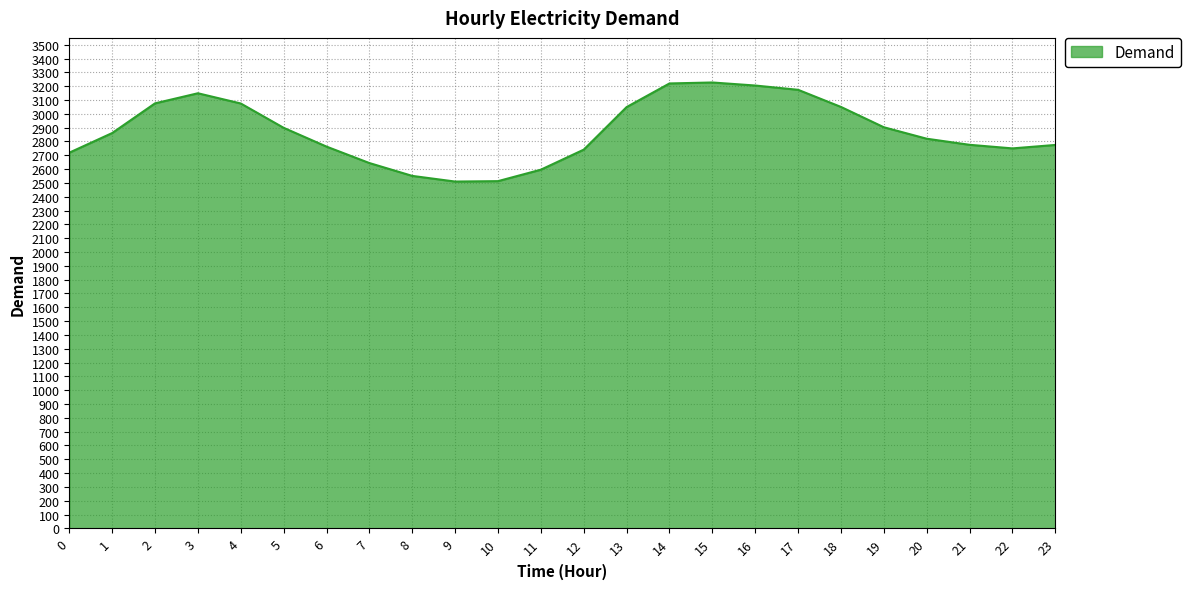

What is the maximum value shown in the chart?

3227